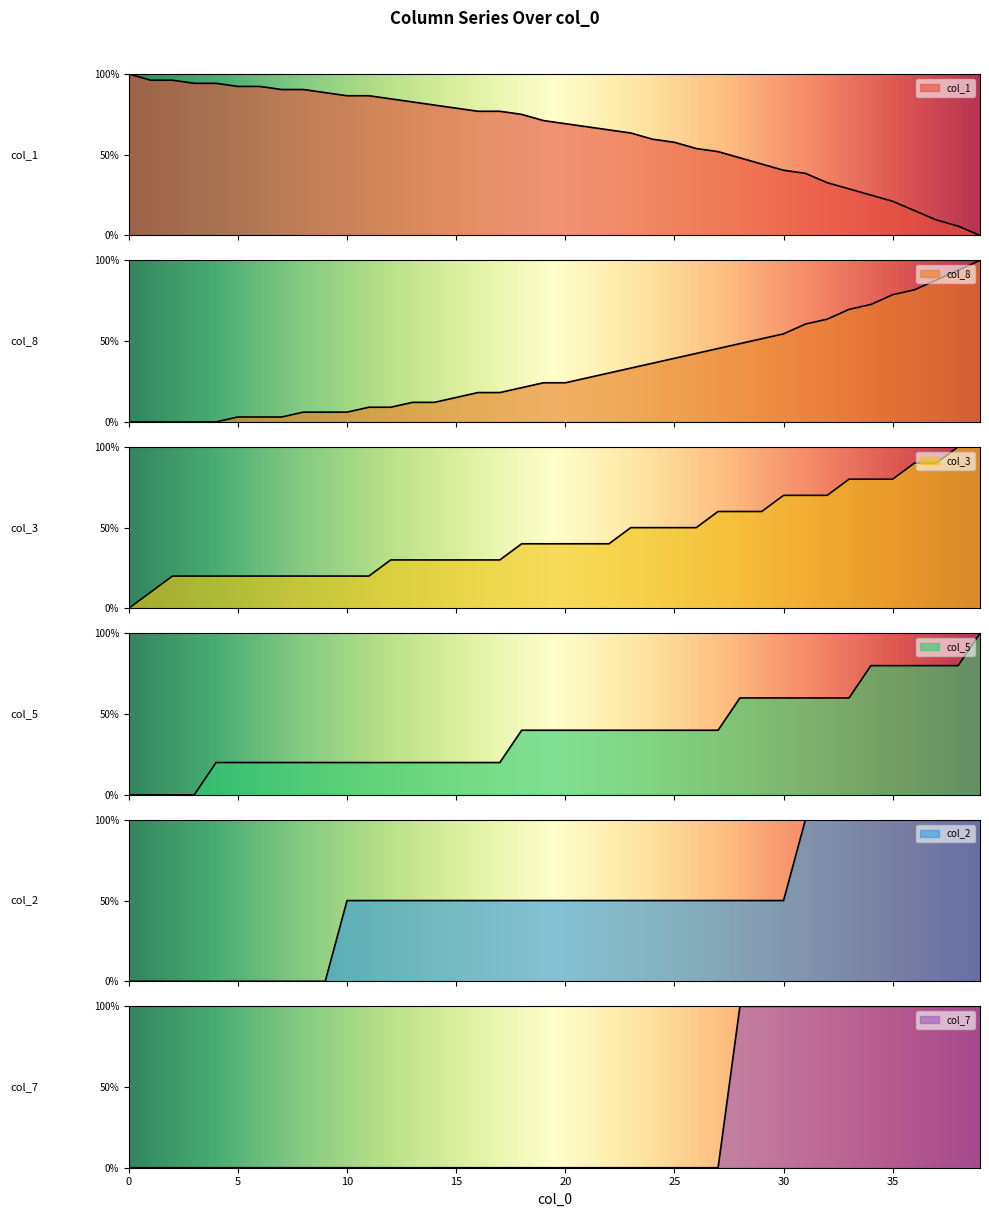

What is the average value of the col_2 series?

0.5